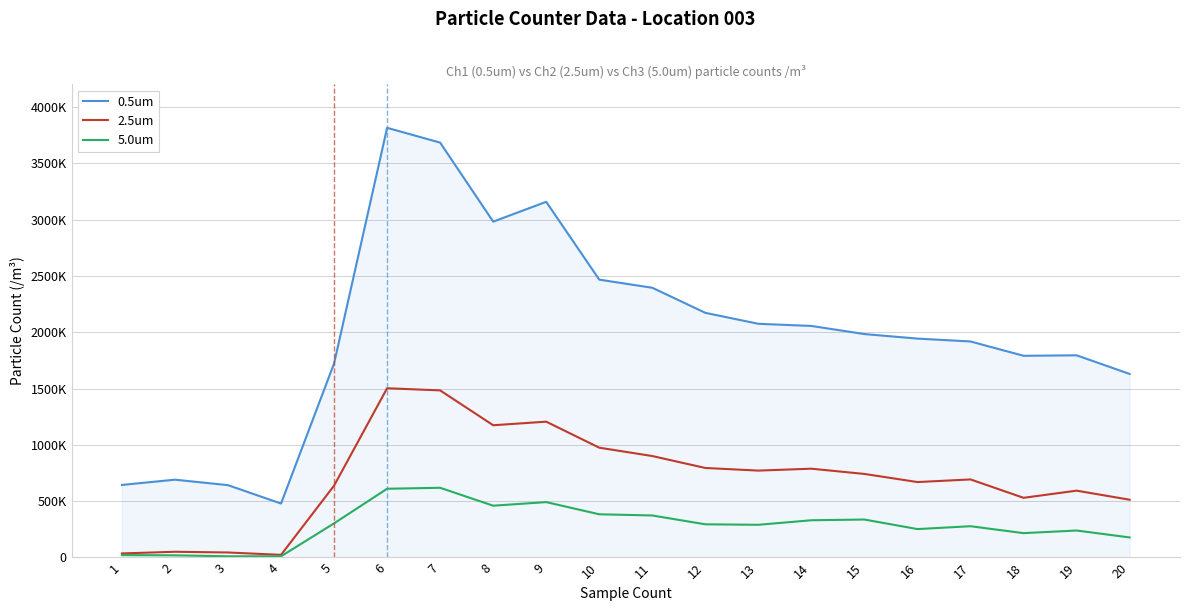

Is this an area chart (filled region under the line)?

Yes